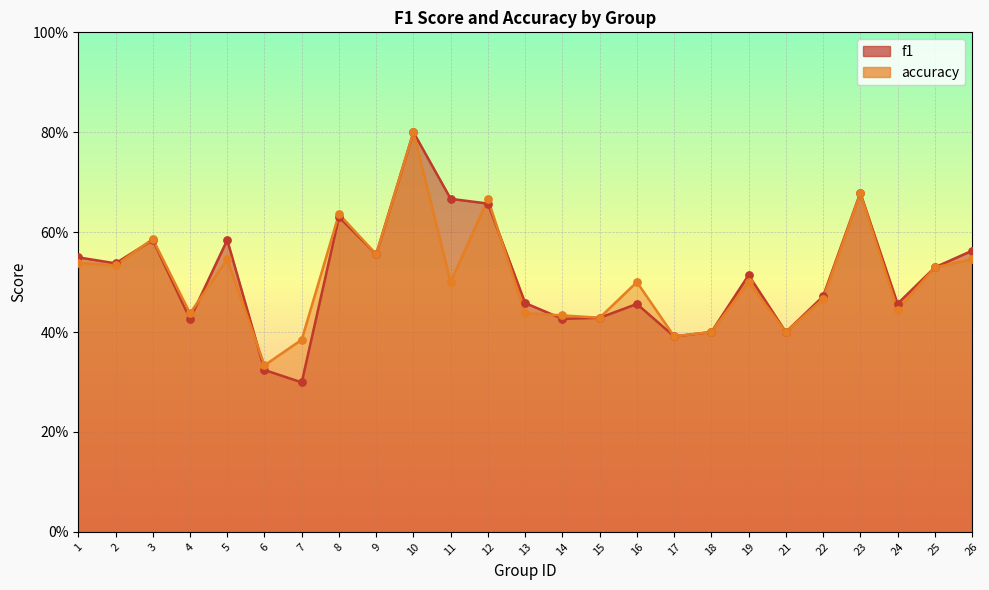

Which series contains the lowest Y value?

f1